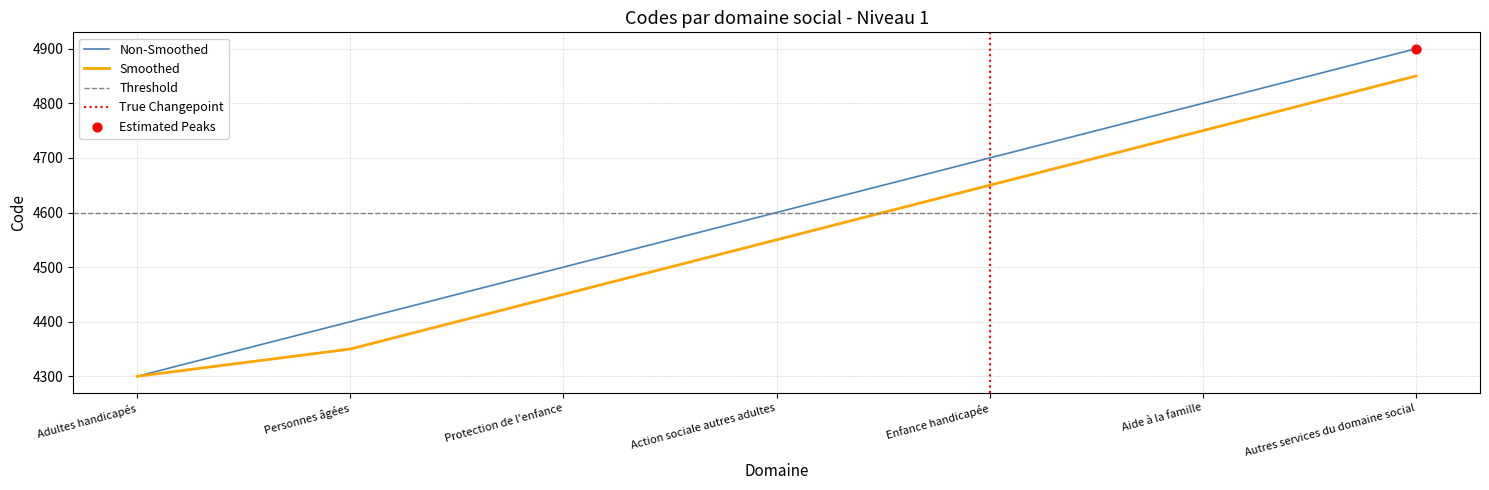

Which has a higher value, Personnes âgées or Protection de l'enfance?

Protection de l'enfance